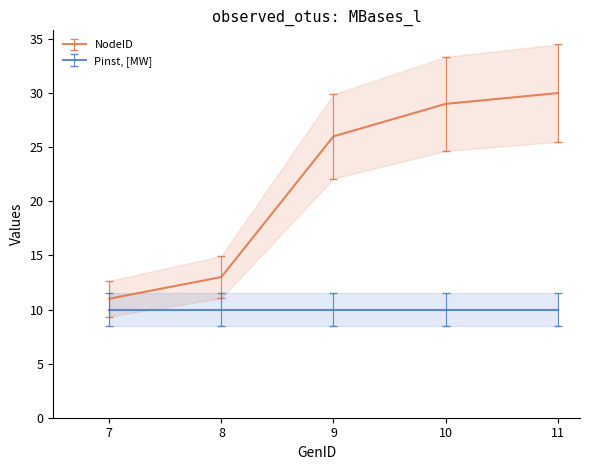

True or false: the data has more than 0 interior local peaks.

False